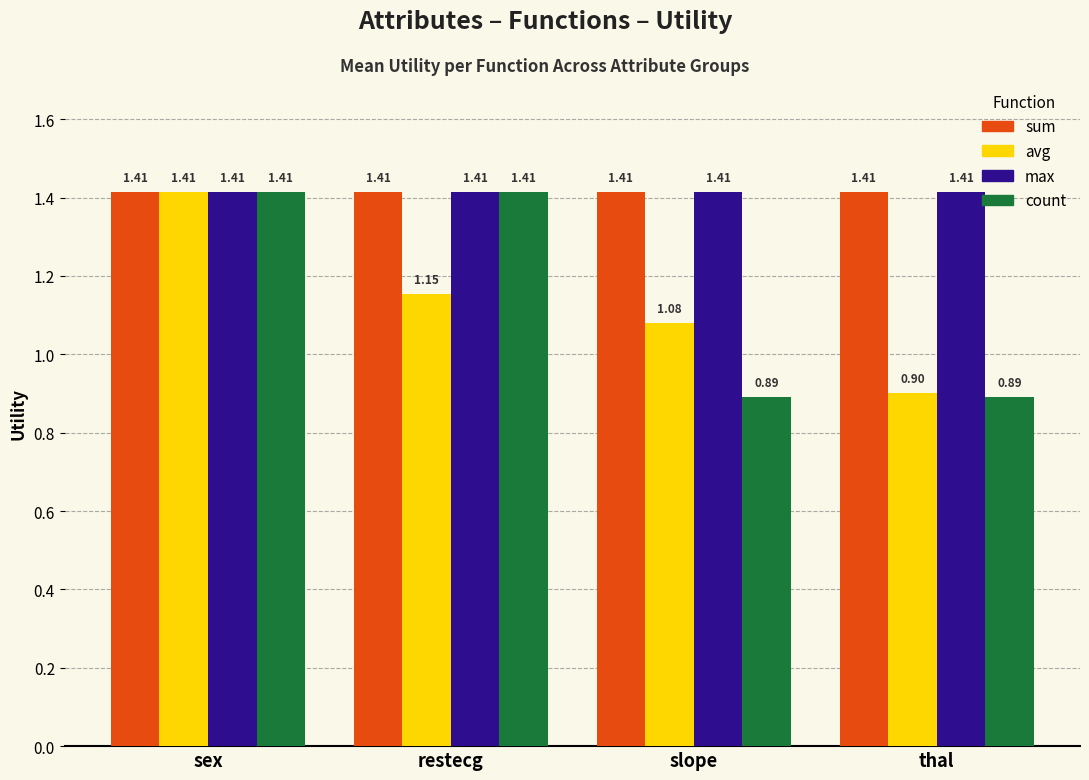

Between restecg and thal, which series saw the biggest shift?

count